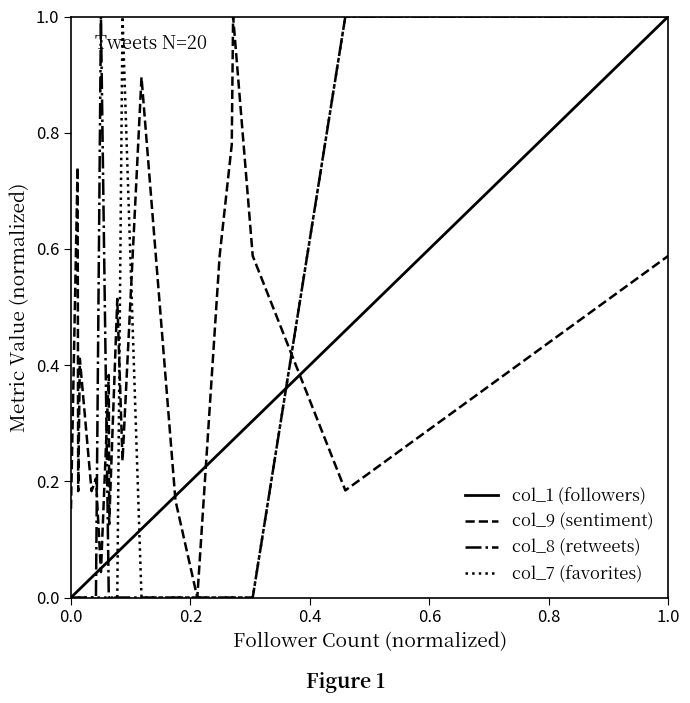

Is this an area chart (filled region under the line)?

No